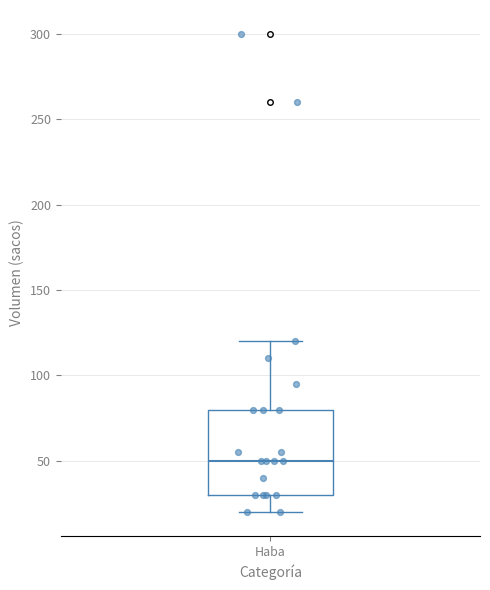

Read this box plot against the y-axis: the position of the median line, the range covered by the box, and the ends of both whiskers. The values are not printed on the chart, so give them approximately, as read against the axis.

median 50, box 30 to 80, whiskers 20 to 120